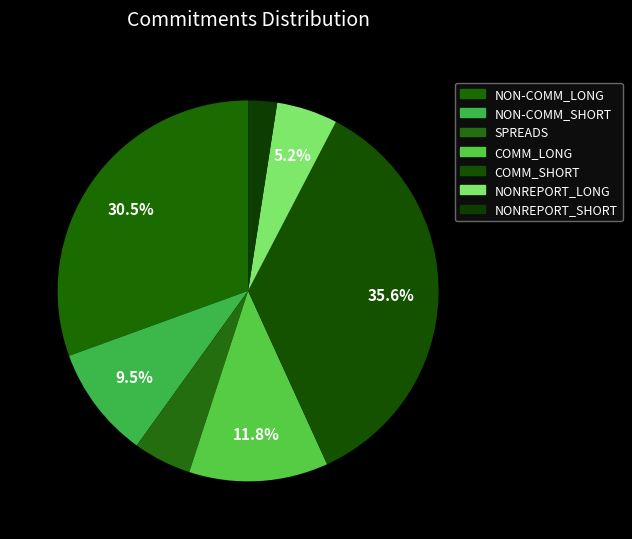

What percentage is the SPREADS slice, to the nearest percent?

5%